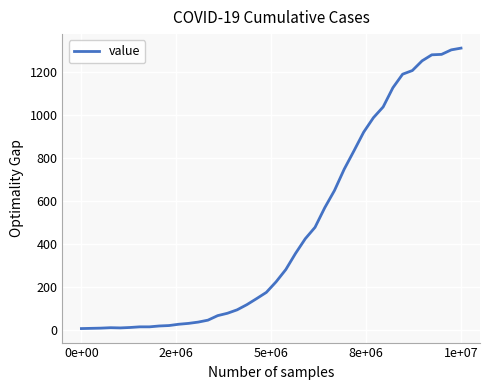

What is the difference between the maximum and minimum values?

1302